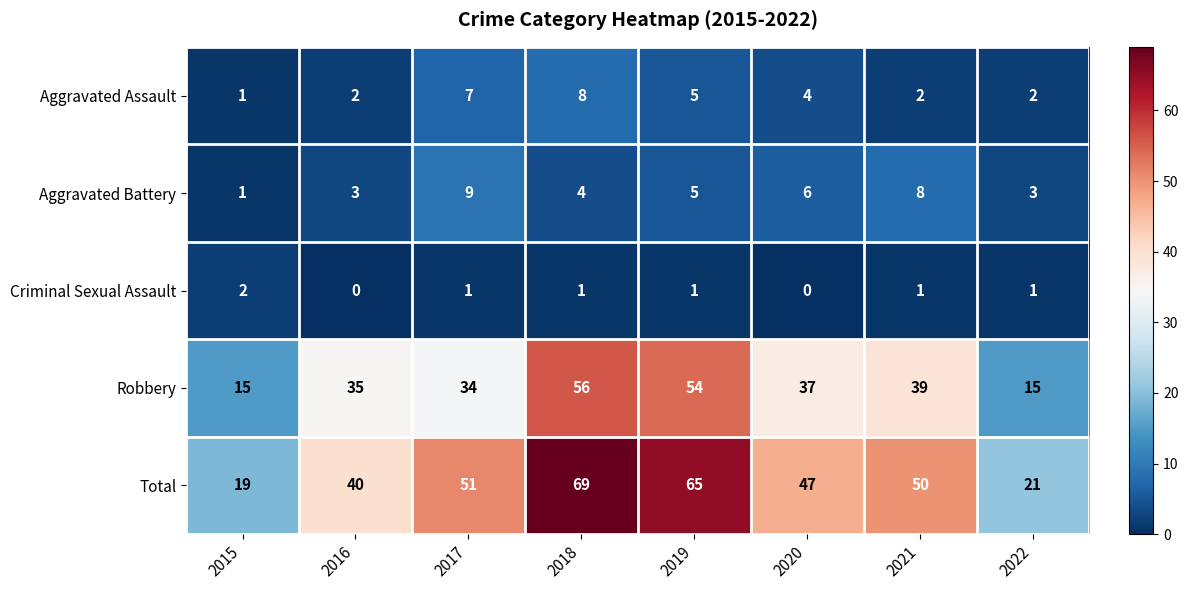

What is the difference between the second highest and minimum values in the Aggravated Battery series?

7